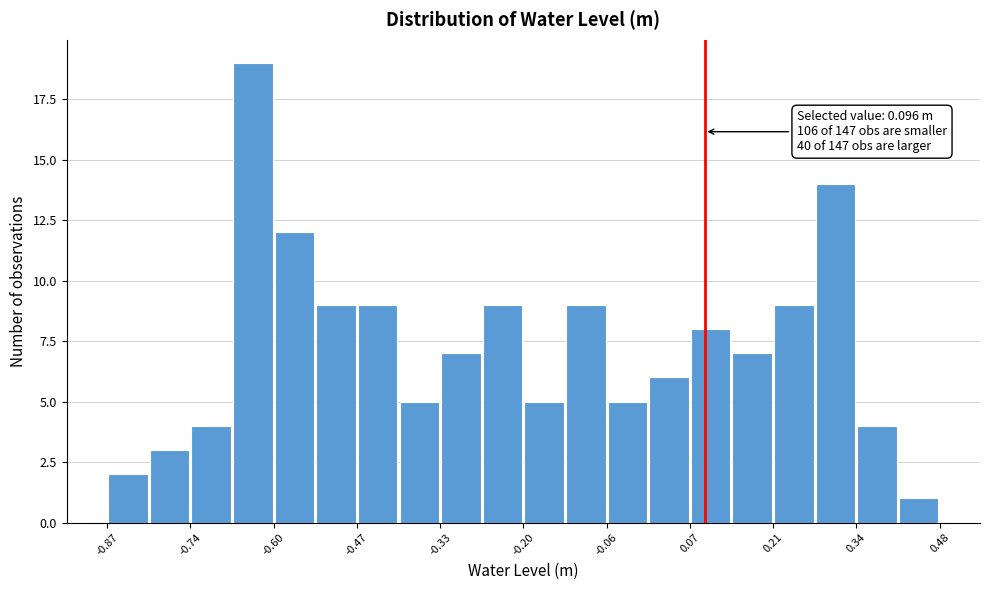

Around what value on the x-axis is the tallest bar? Give the approximate position of its centre, as read against the axis.

-0.64